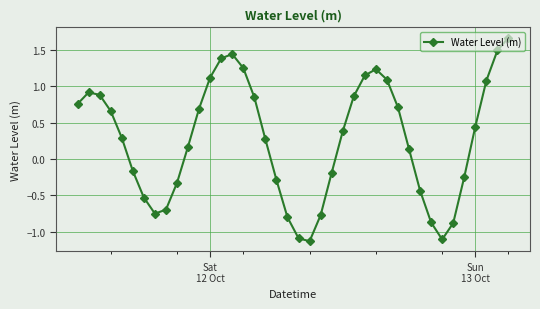

What is the average value?

0.3